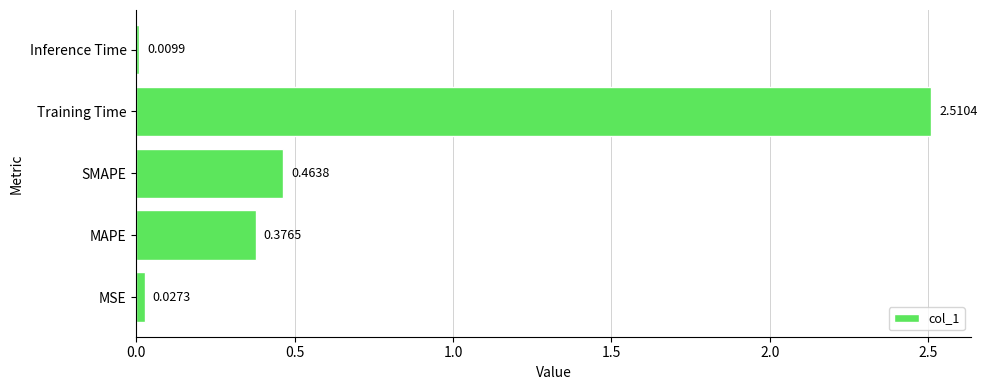

List the labels in order of value, smallest first.

Inference Time, MSE, MAPE, SMAPE, Training Time